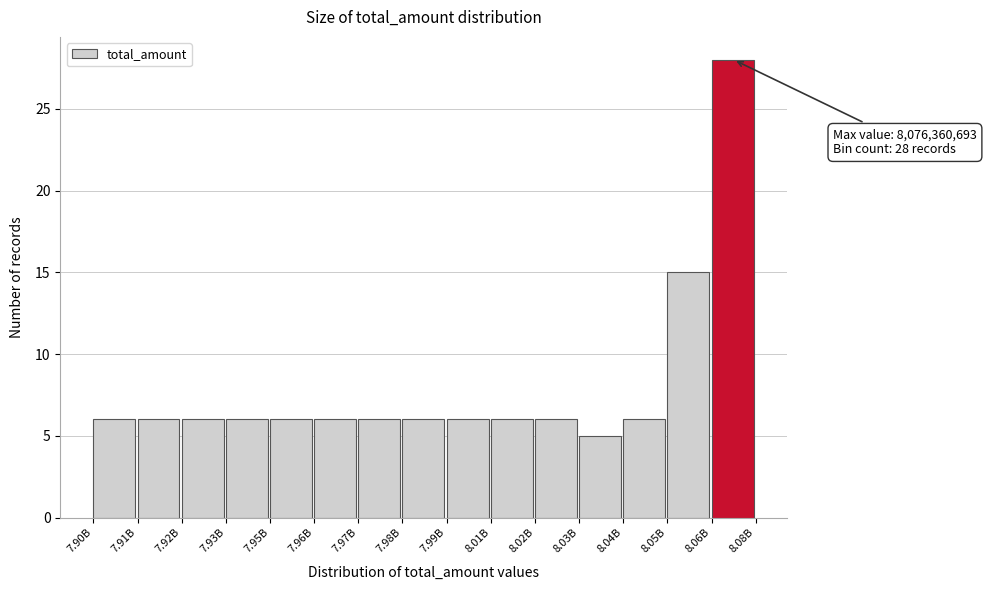

Reading left to right, what are all the values shown in this chart?

7.90B=6	7.91B=6	7.92B=6	7.93B=6	7.95B=6	7.96B=6	7.97B=6	7.98B=6	7.99B=6	8.01B=6	8.02B=6	8.03B=5	8.04B=6	8.05B=15	8.06B=28